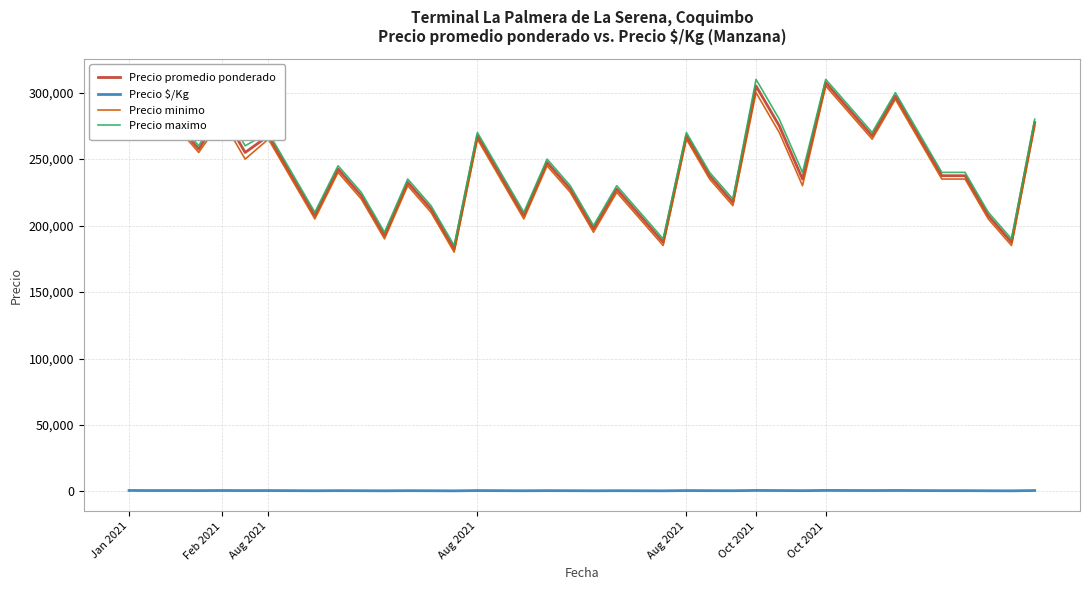

True or false: Precio $/Kg and Precio minimo intersect in this chart.

False